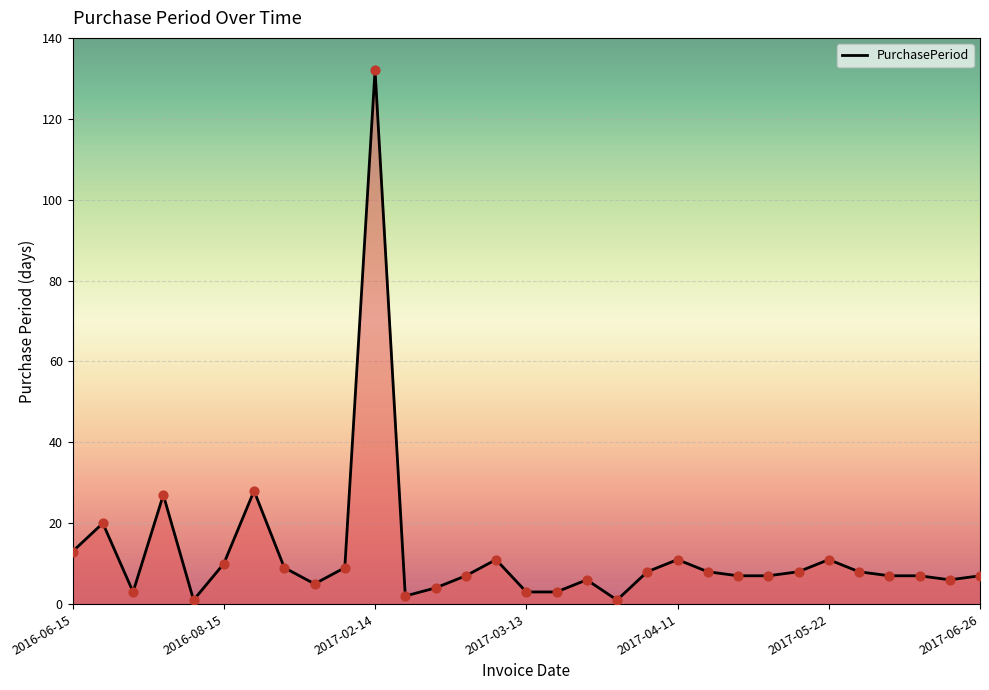

What is the difference between the maximum and minimum values?

131